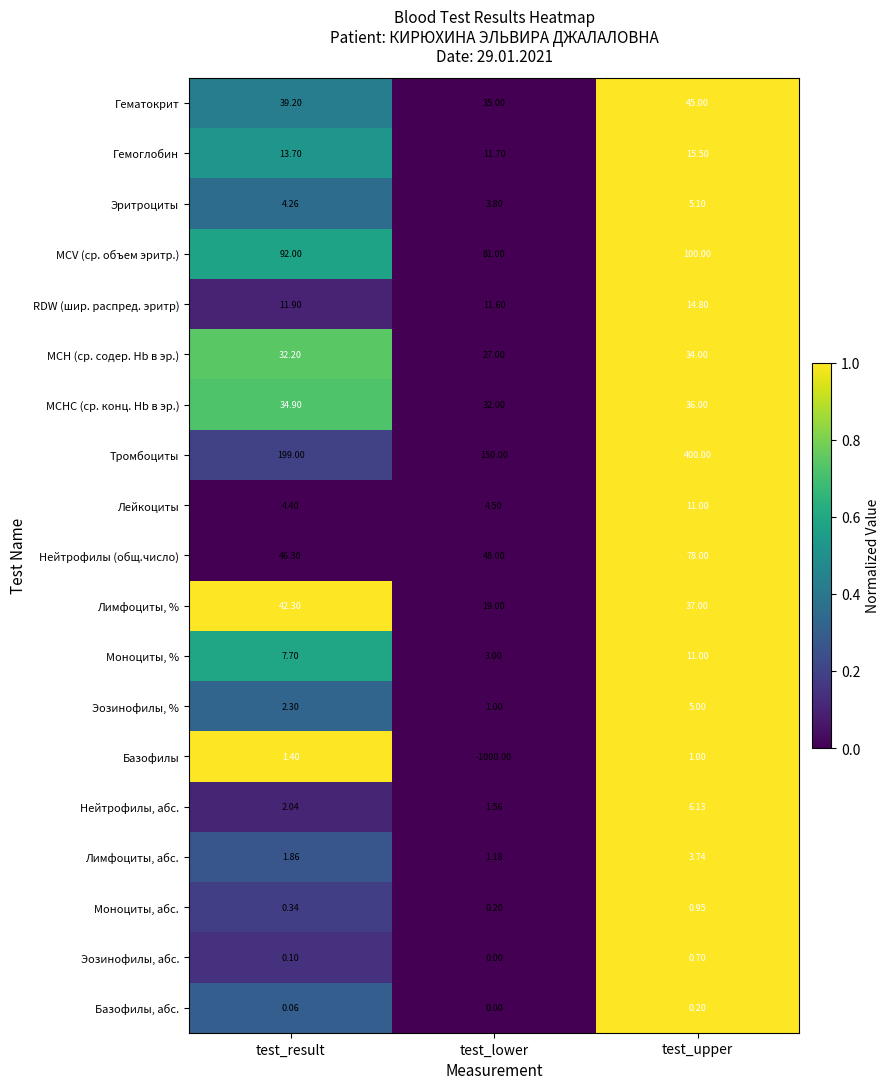

Which series has the largest total across all categories?

Тромбоциты